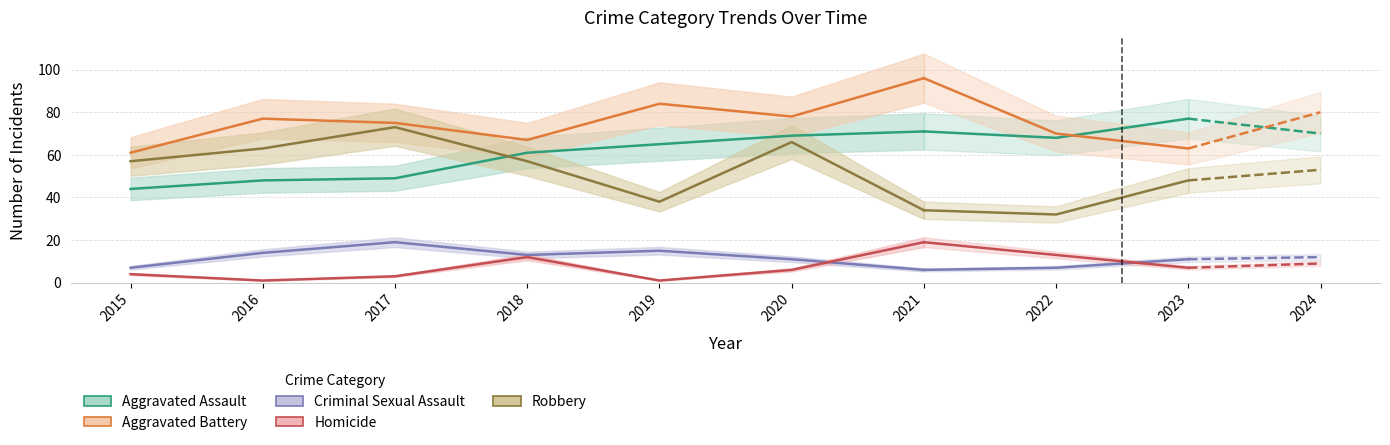

At which label does Robbery reach its peak?

2017